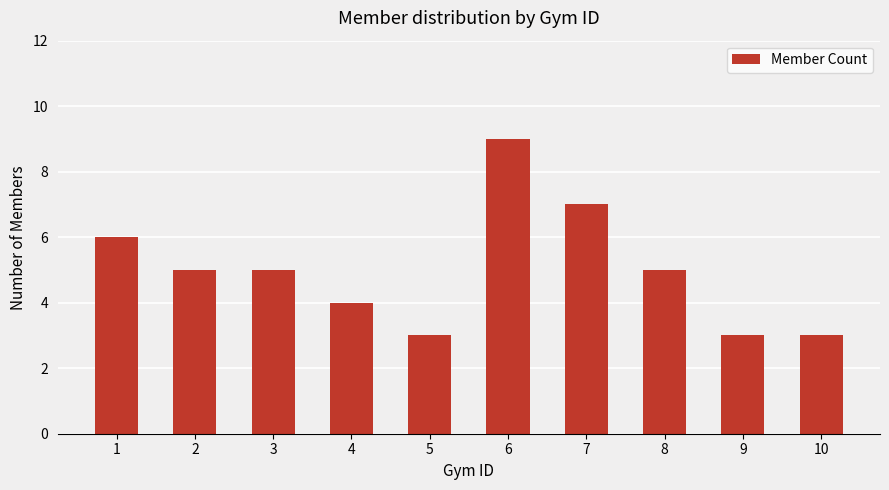

Reading right to left, extract all data points from this chart.

10=3	9=3	8=5	7=7	6=9	5=3	4=4	3=5	2=5	1=6